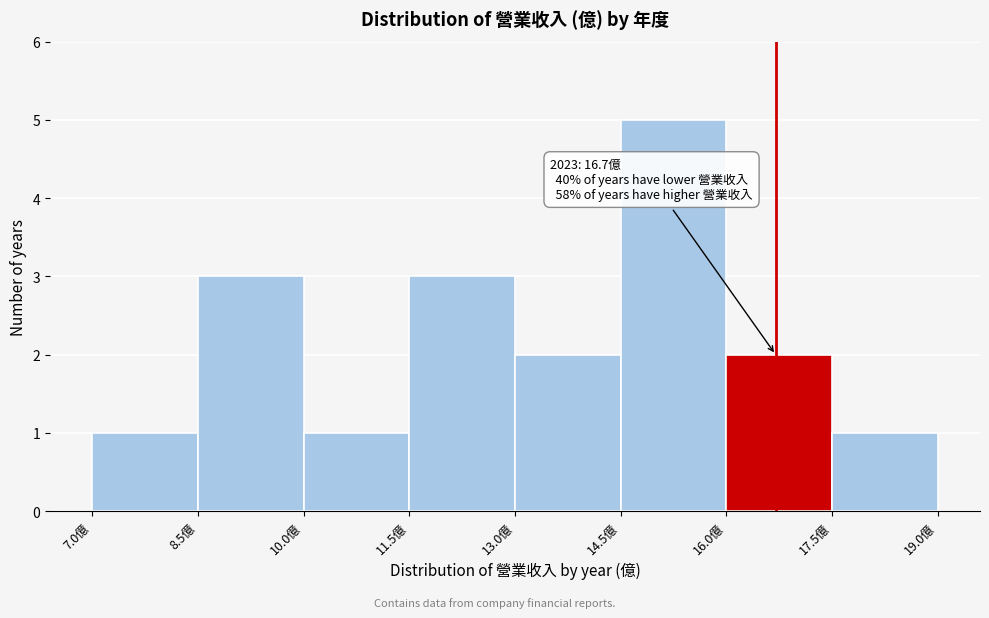

Which range on the x-axis has the tallest bar?

14.5 to 16.0